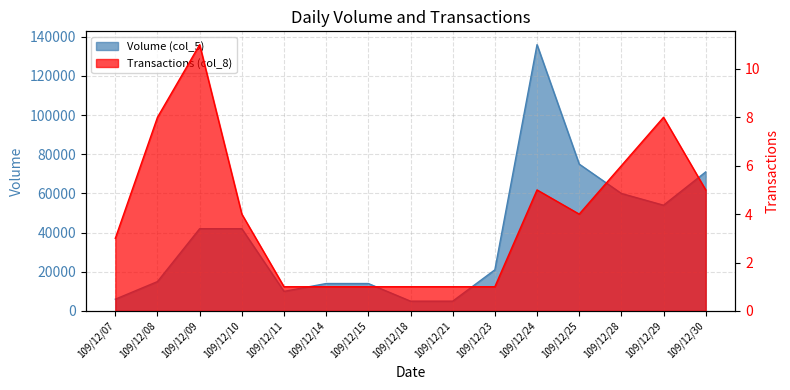

How many values in the Volume (col_5) series are below 21000?

7